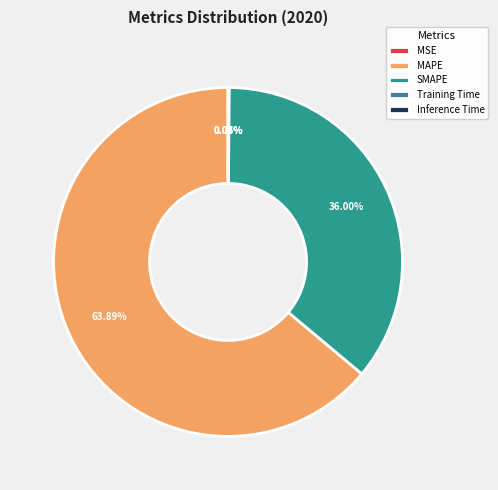

To the nearest percent, what is the average slice percentage?

20%